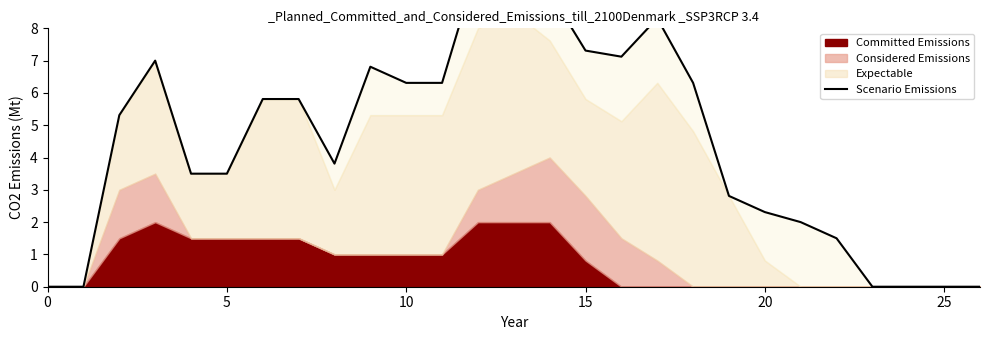

What is the value of the 5th point from the left?

3.5